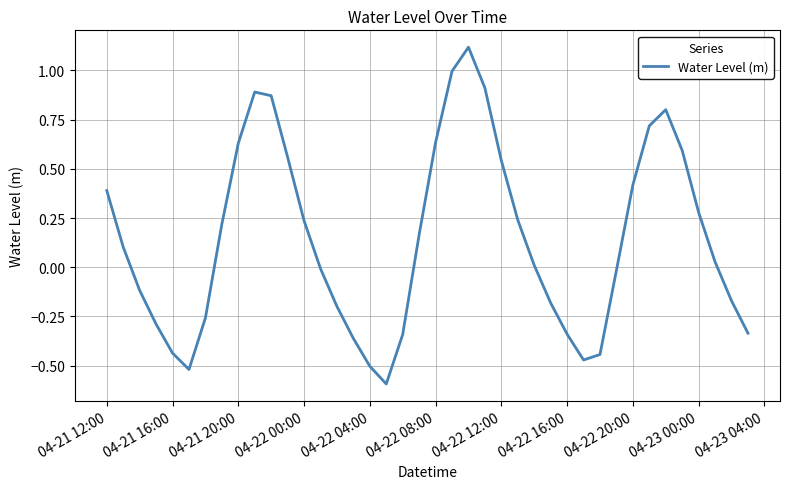

What is the greatest value displayed?

1.1